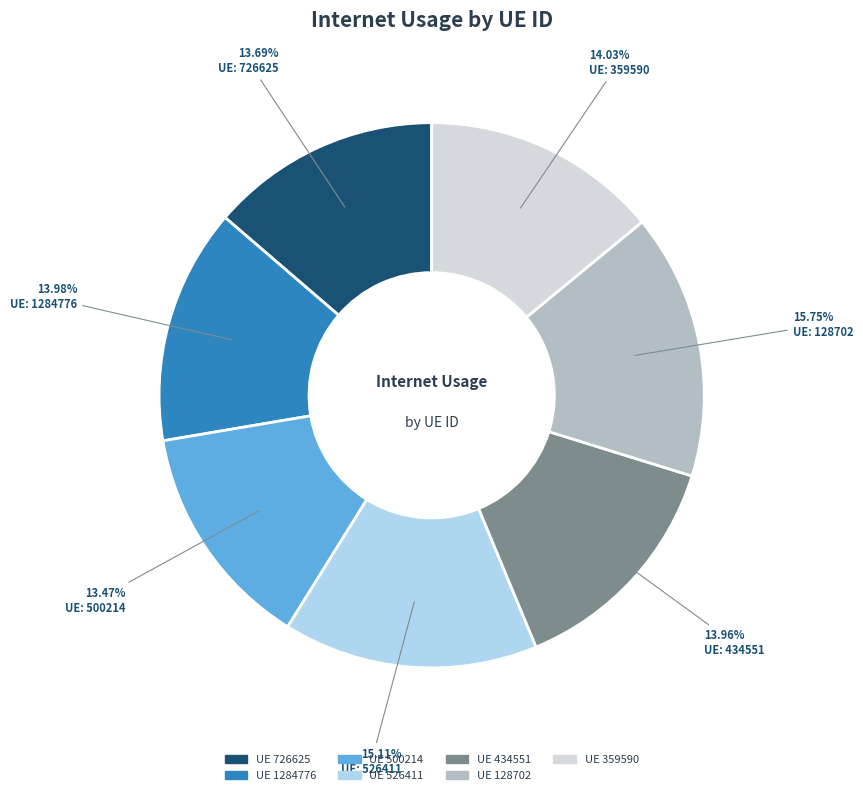

Is there any slice that represents more than half of the pie?

No